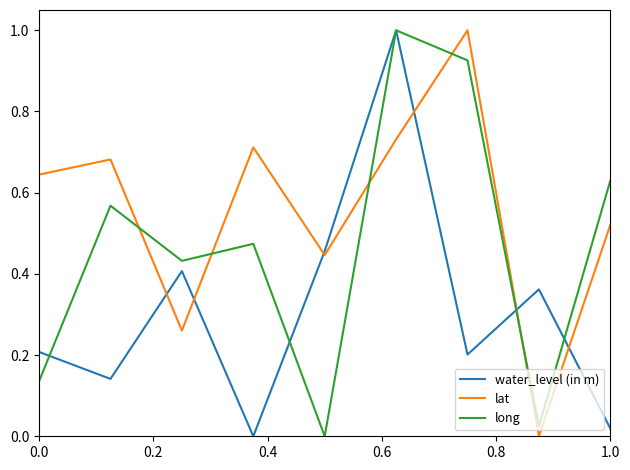

How many interior local valleys does the water_level (in m) series have?

3